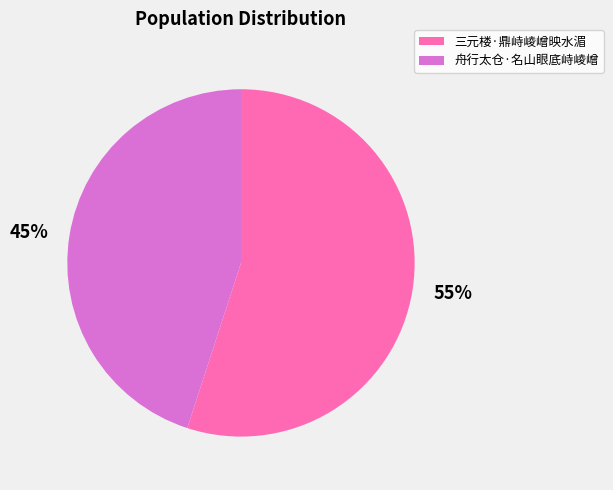

What percentage is the 三元楼·鼎峙崚嶒映水湄 slice, to the nearest percent?

55%